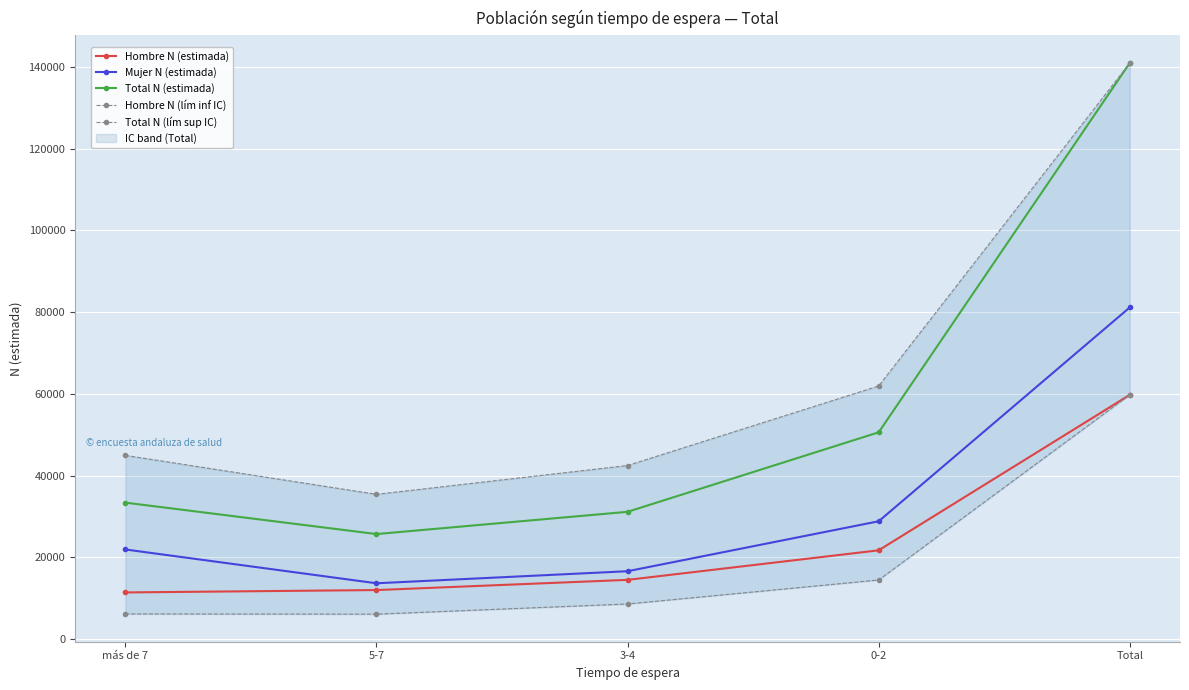

Between más de 7 and 0-2, which is larger?

0-2